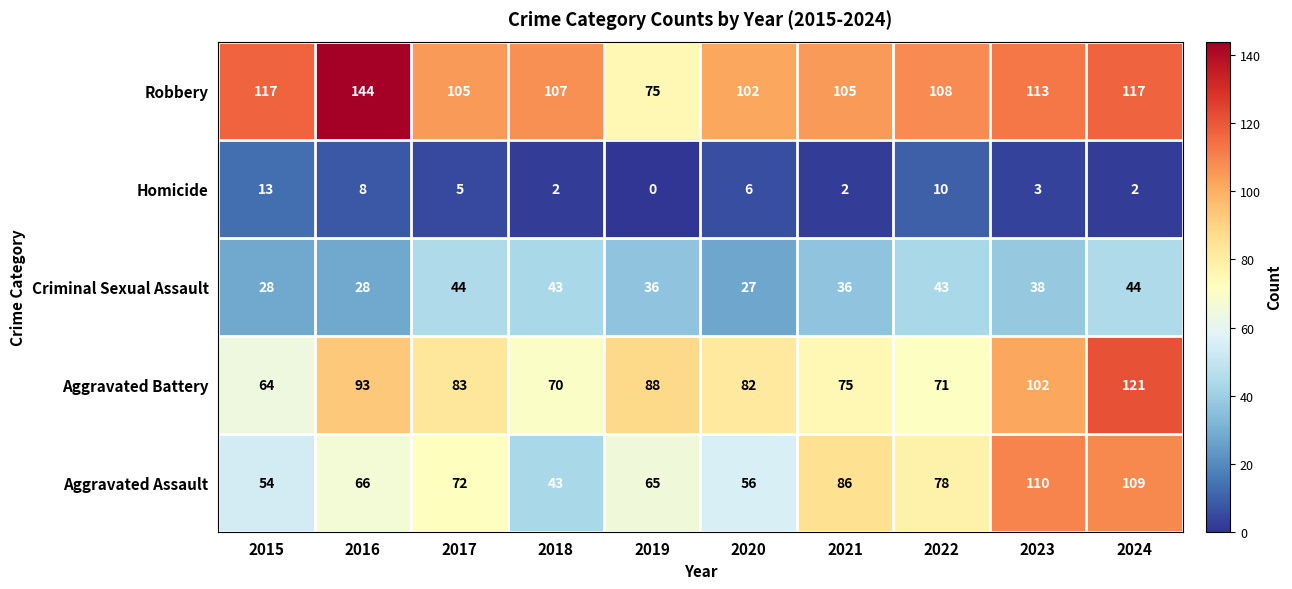

What is the spread (max minus min) of values at 2017?

100